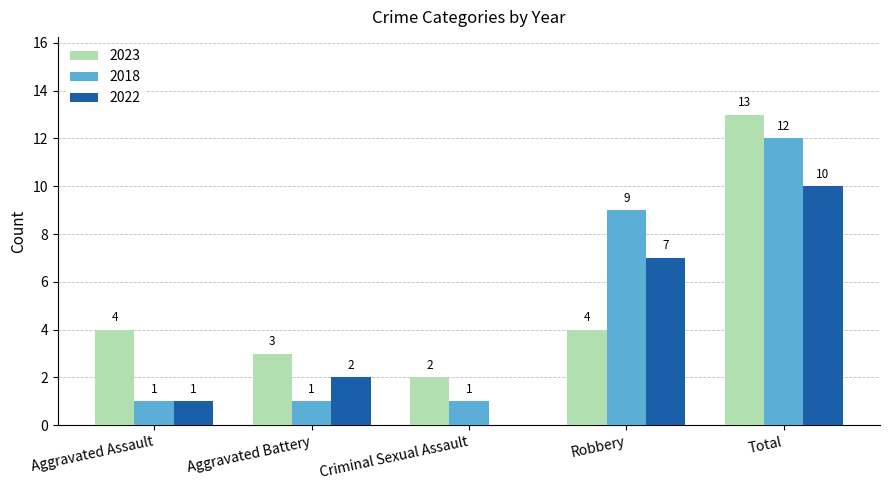

Which series changed the most between Aggravated Battery and Criminal Sexual Assault?

2022